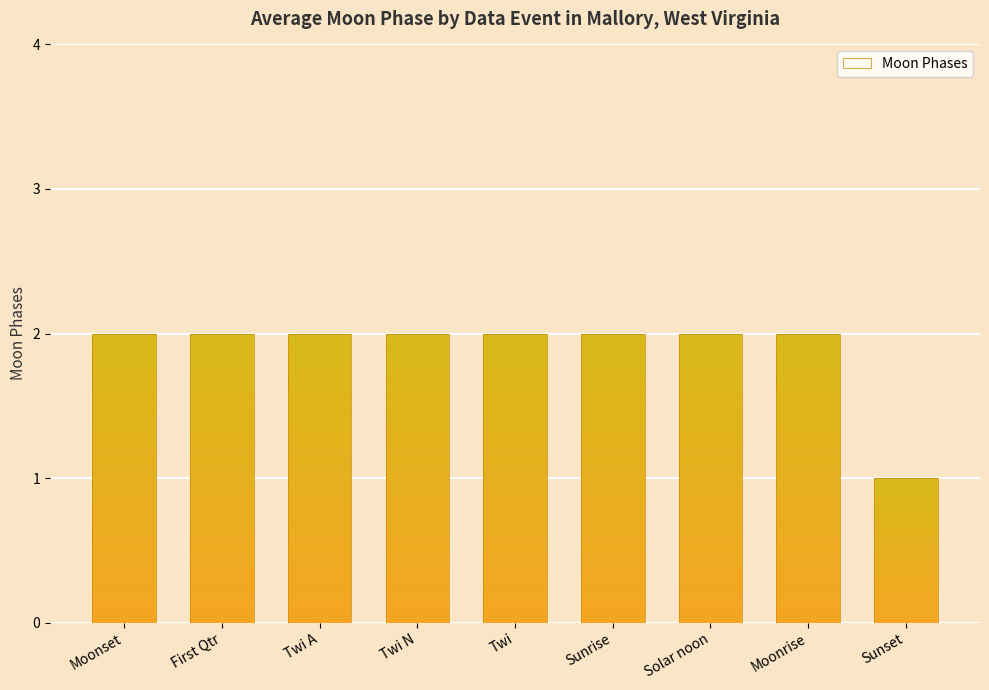

What is the average value?

2